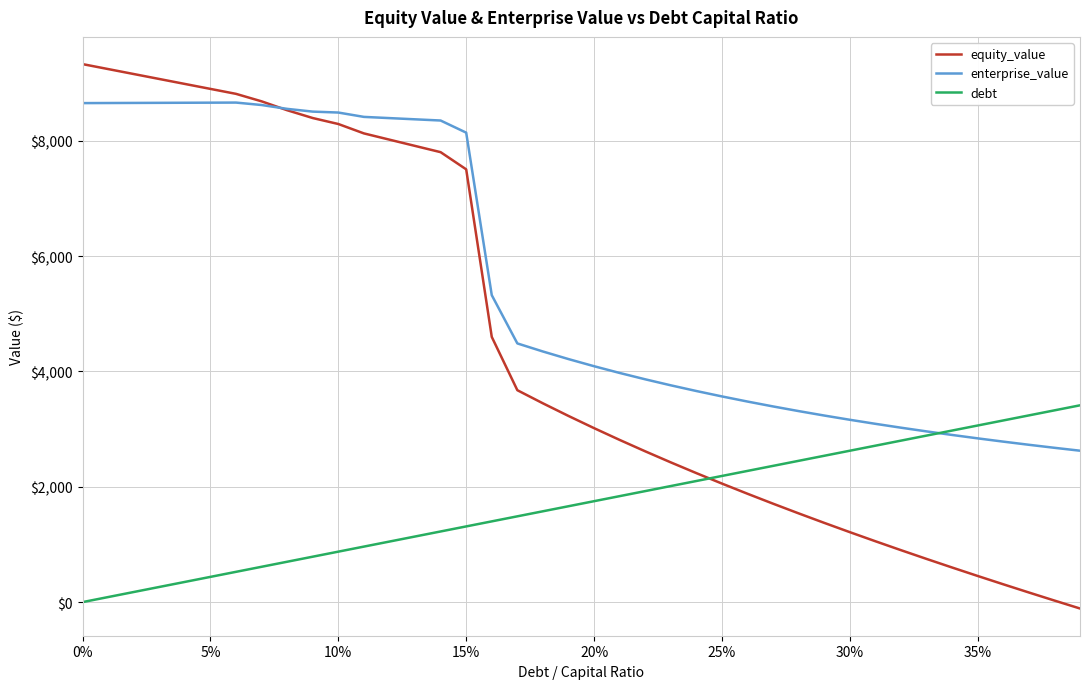

Rank the series by their maximum value, from highest to lowest.

equity_value, enterprise_value, debt